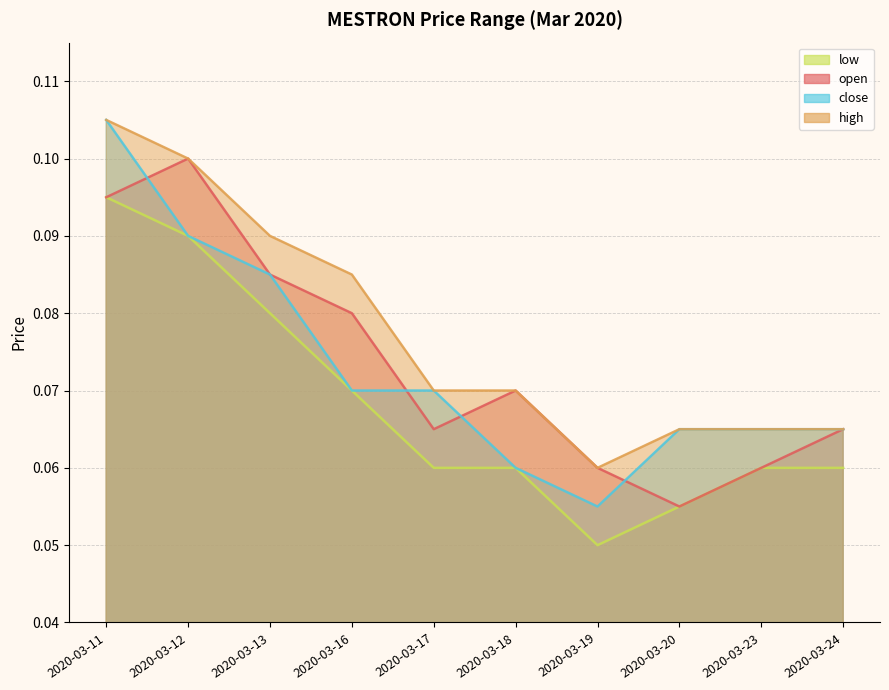

True or false: close and high intersect in this chart.

False